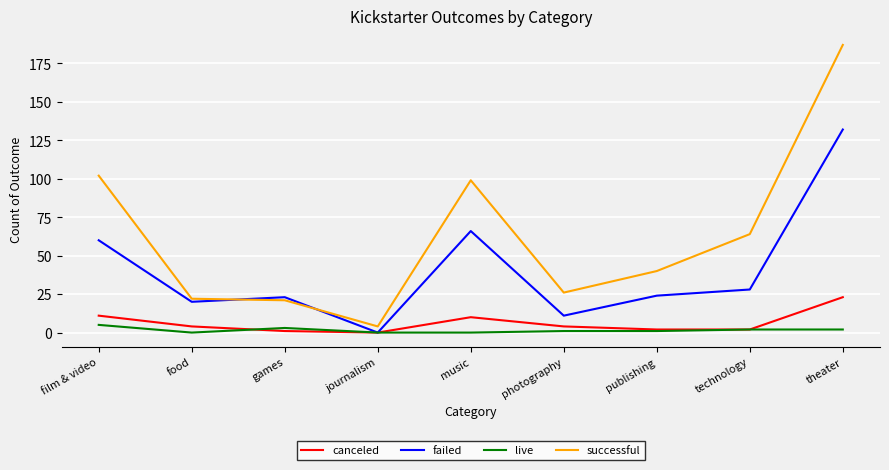

At which label is failed closest to 66?

music